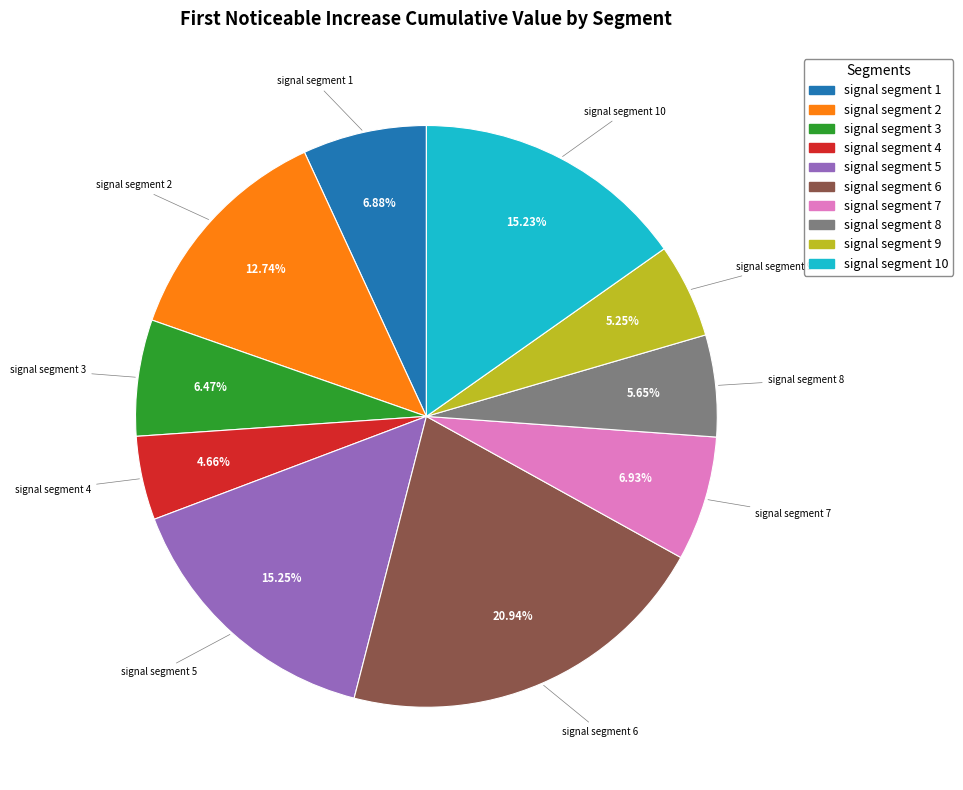

Which category has the biggest portion of the pie?

signal segment 6